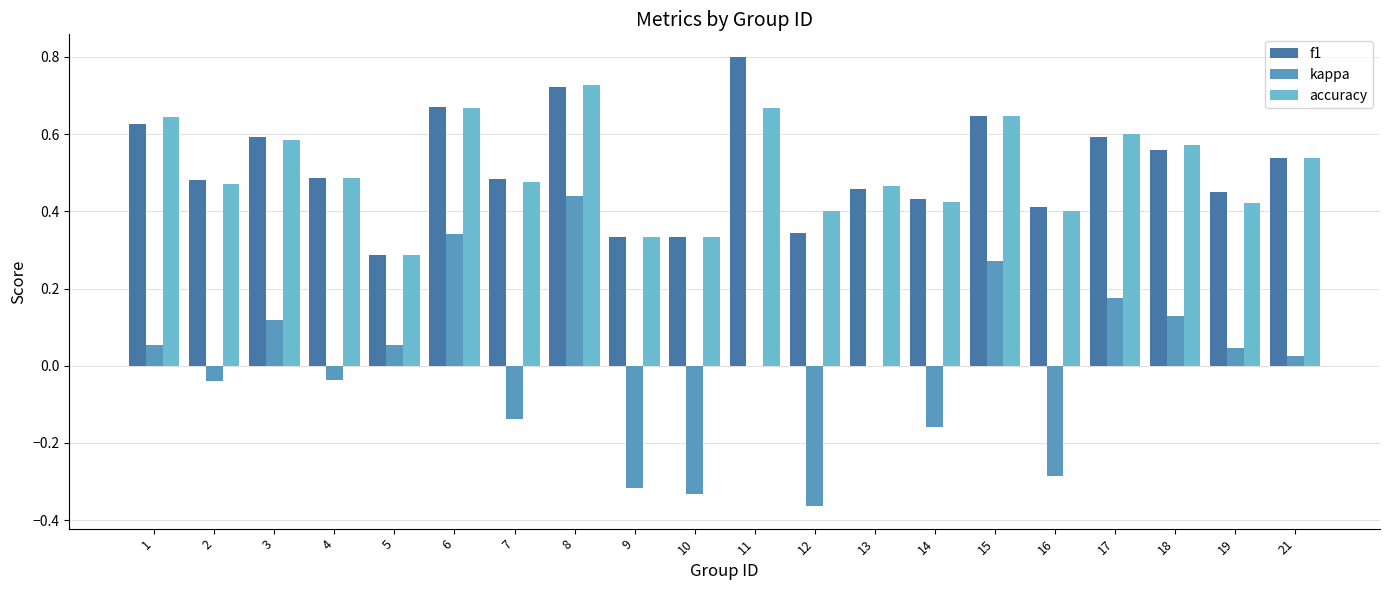

At which label does kappa reach its peak?

8